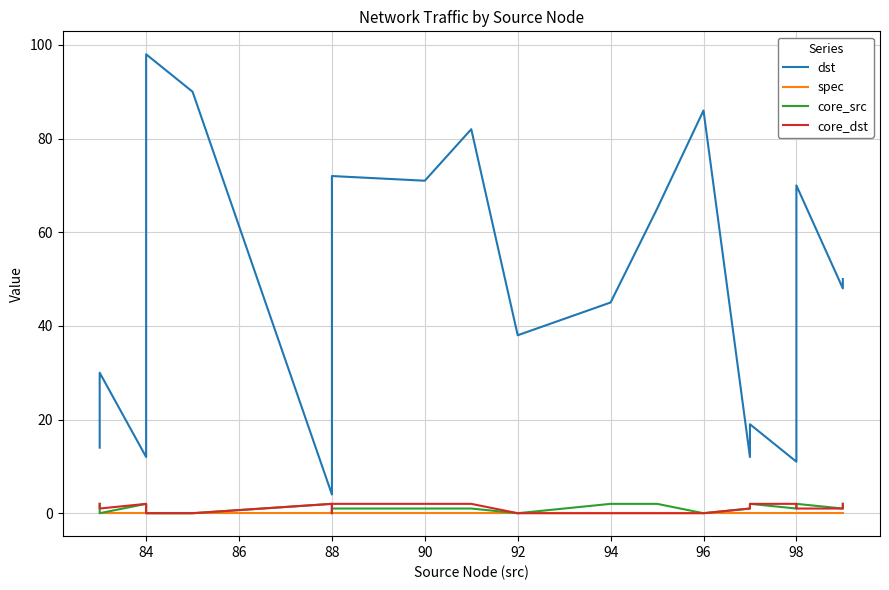

Is the value of core_src at 84 greater than the value of dst at 15?

No